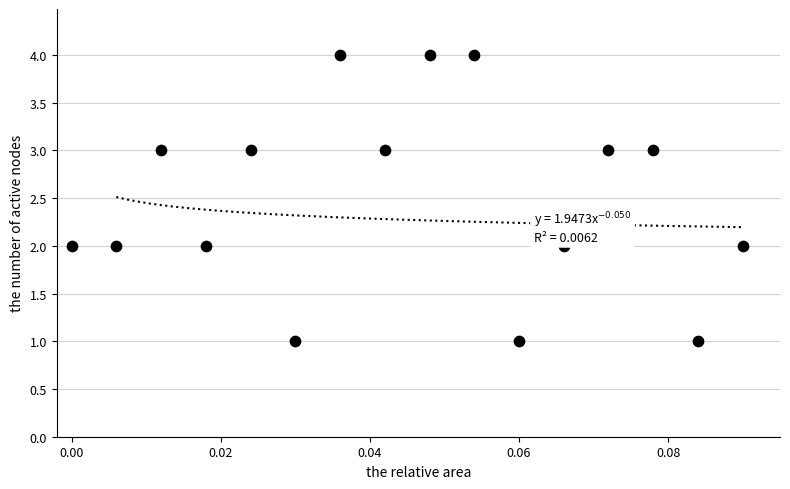

What is the range of Y values (max minus min)?

3